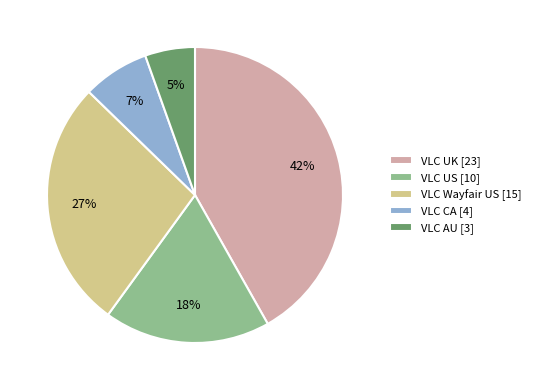

What percentage is the VLC CA slice, to the nearest percent?

7%